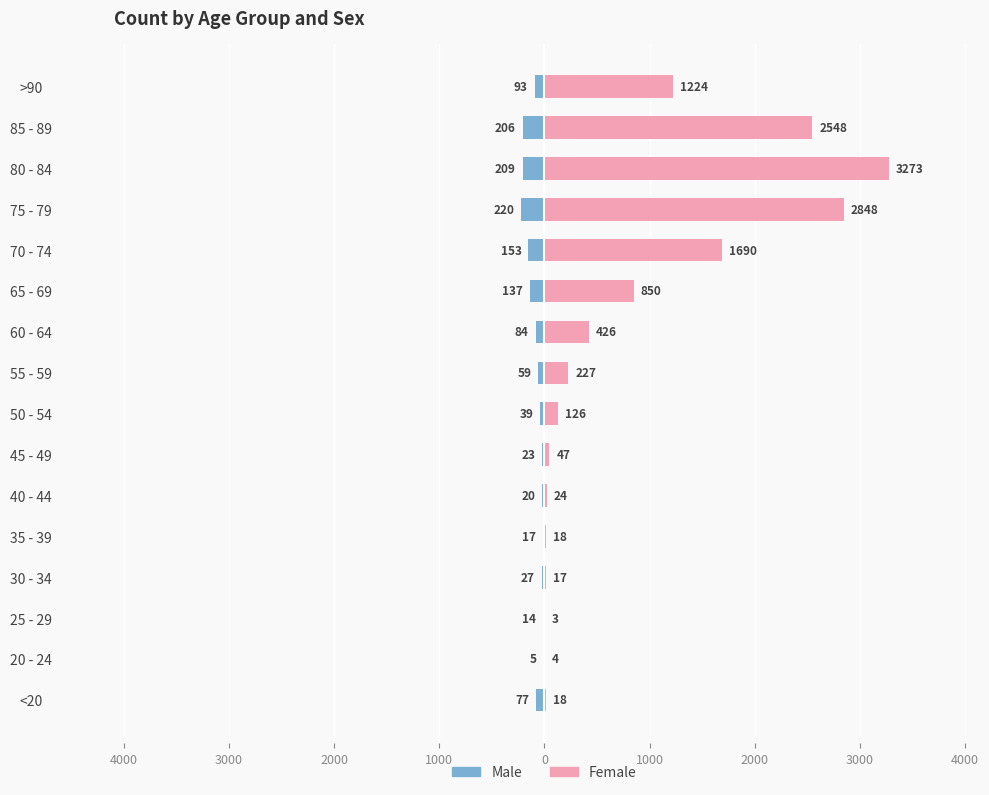

True or false: Male has a value of -38 at 55 - 59.

False